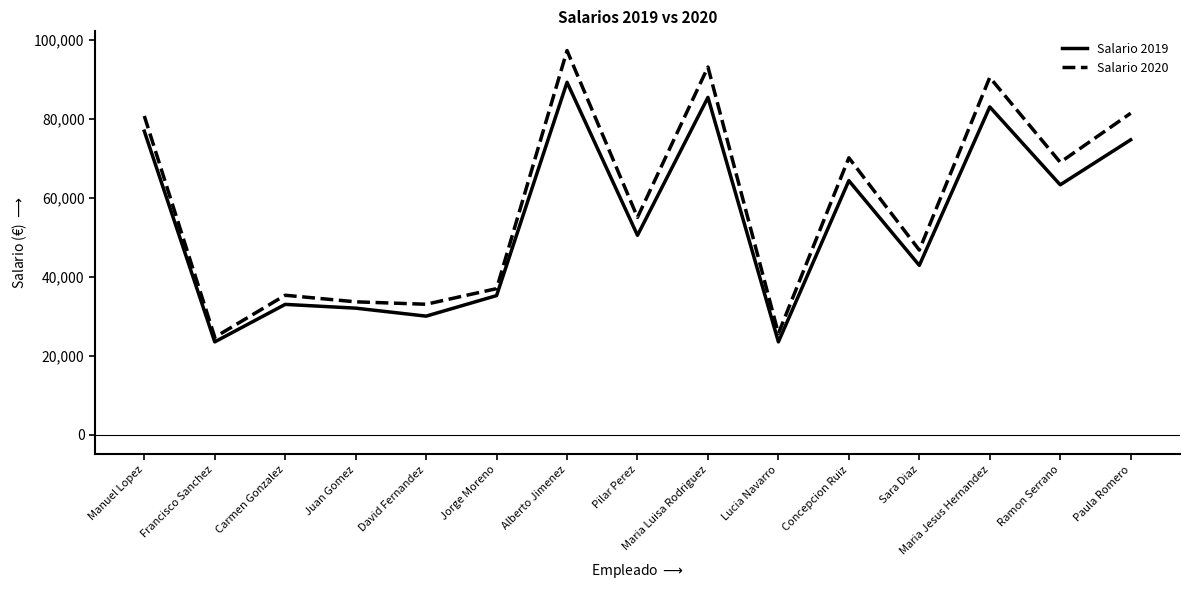

The Salario 2020 series shows 97347.9 at Alberto Jimenez. True or false?

True